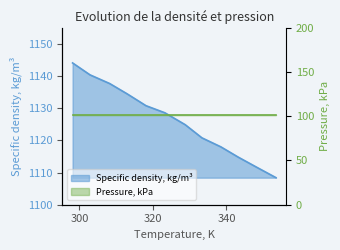

What is the change in value from 338.46 to 343.19?

-3.2